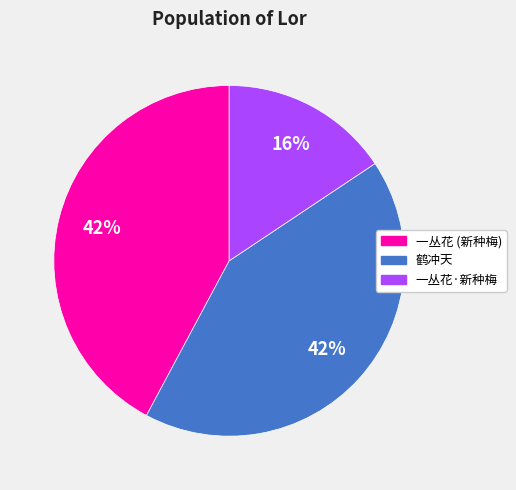

Does any single category account for the majority?

No